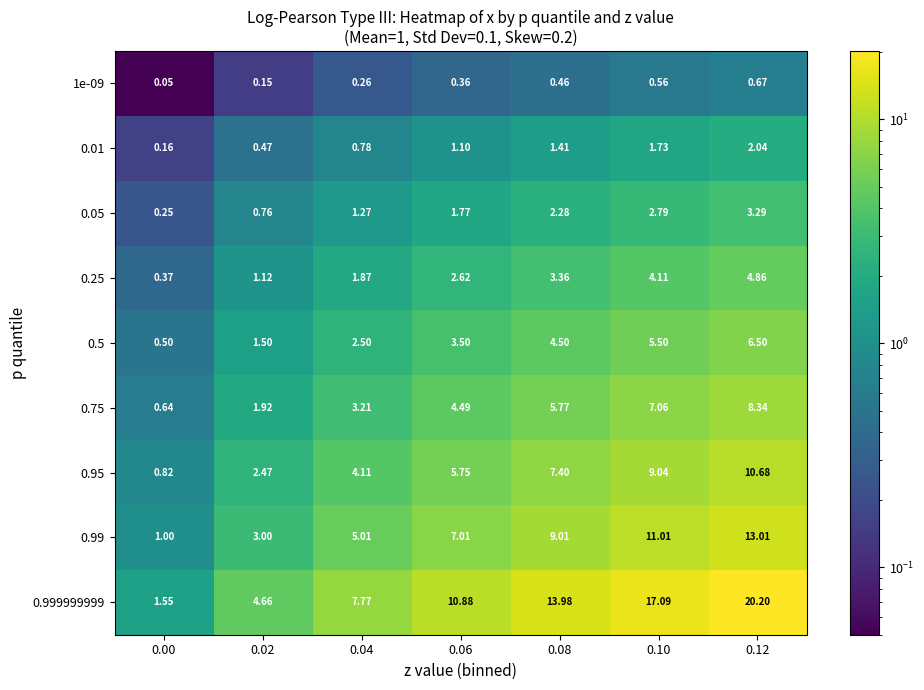

Is the value of 0.999999999 at 0.00 greater than the value of 0.01 at 0.06?

Yes